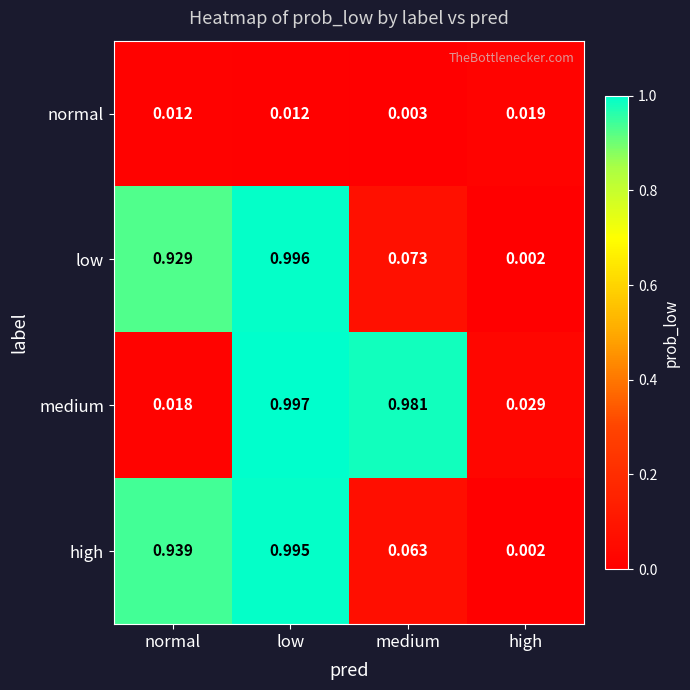

At medium, list the series in order from smallest to largest.

normal, high, low, medium